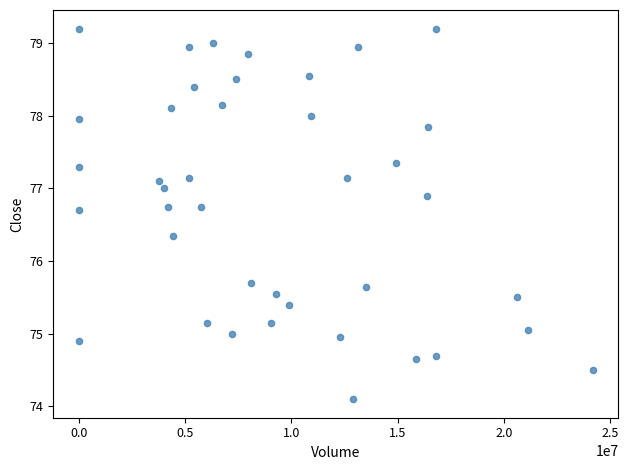

What is the range of X values (max minus min)?

24175990.0